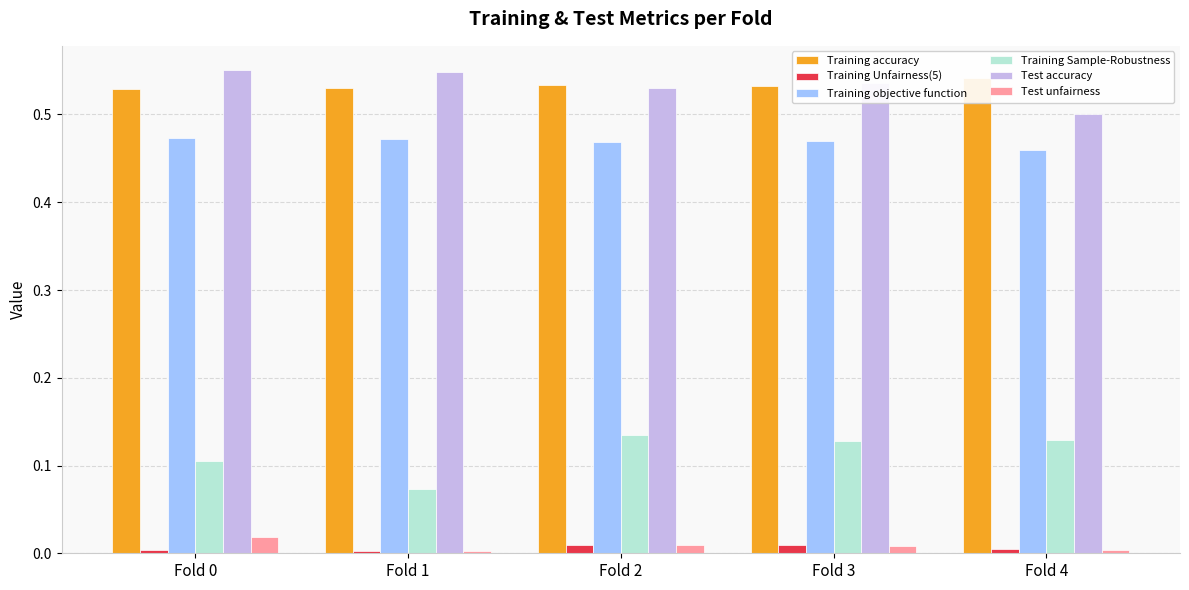

Which series has the widest spread of values?

Training Sample-Robustness